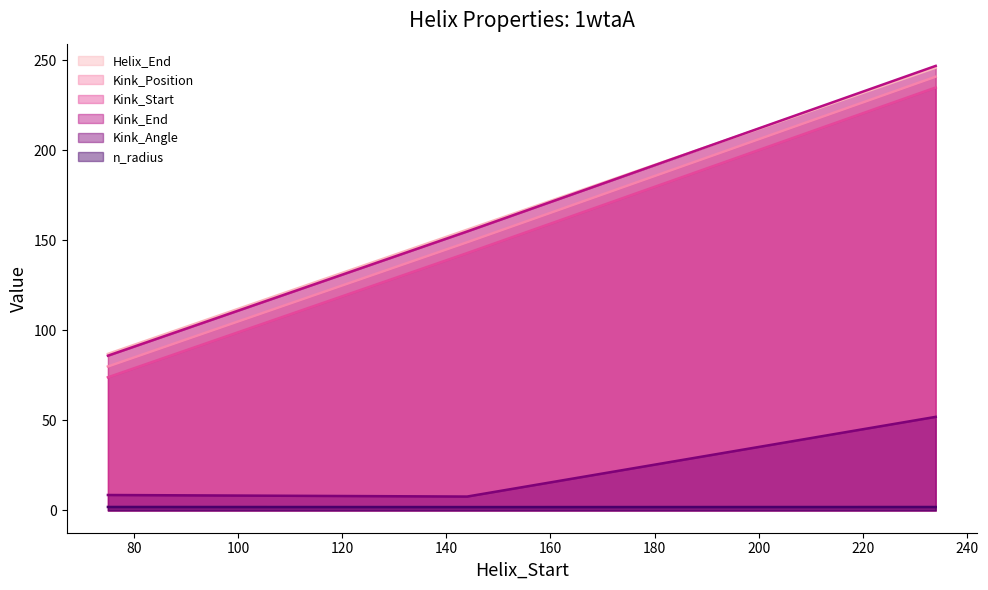

At which category is the sum across all series the highest?

234